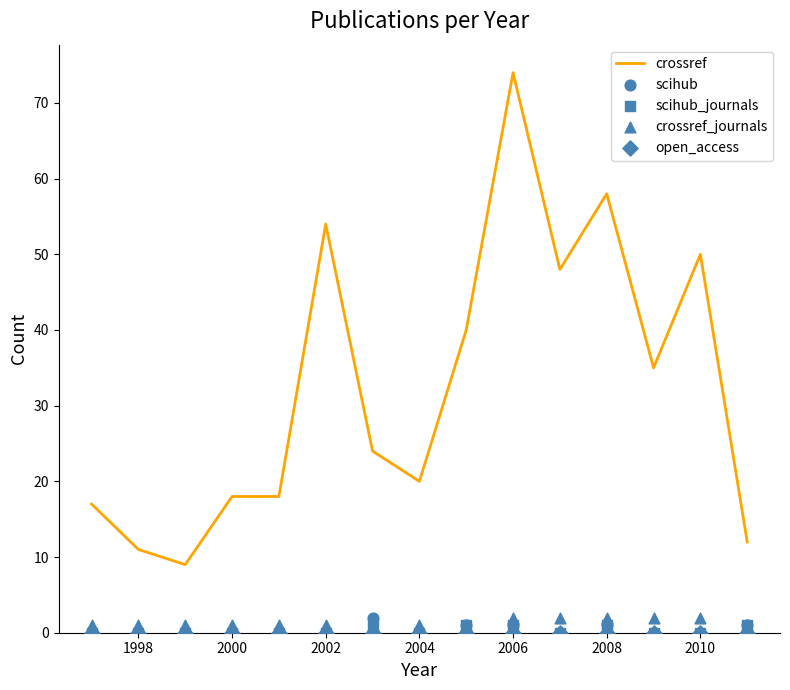

The value of crossref at 1998 is 11. True or false?

True